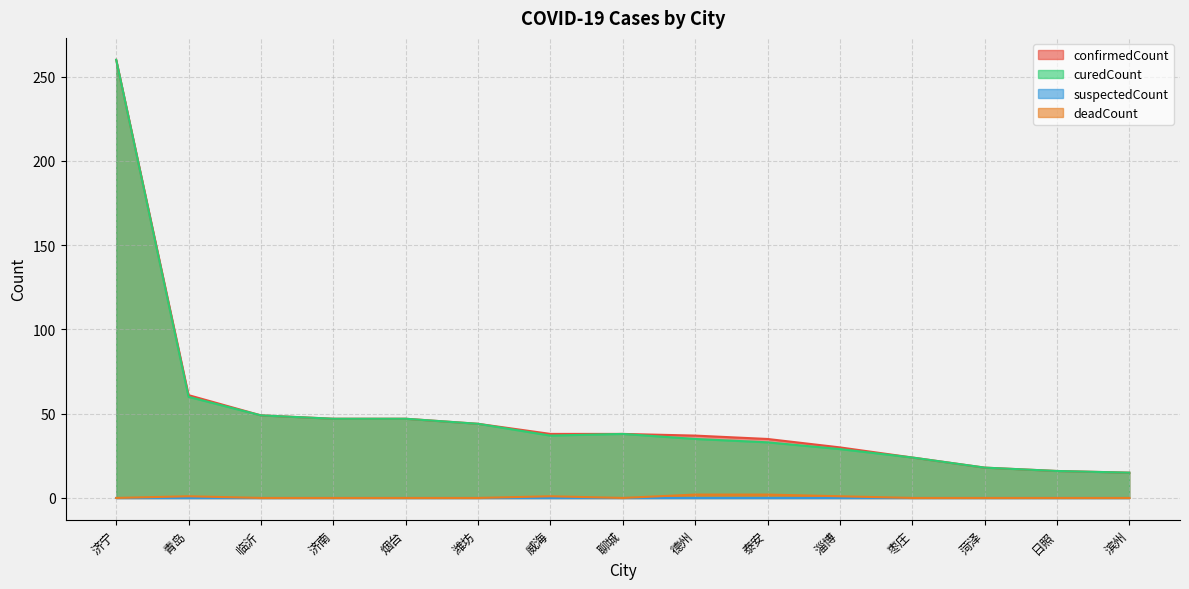

Does the chart have visible grid lines?

Yes